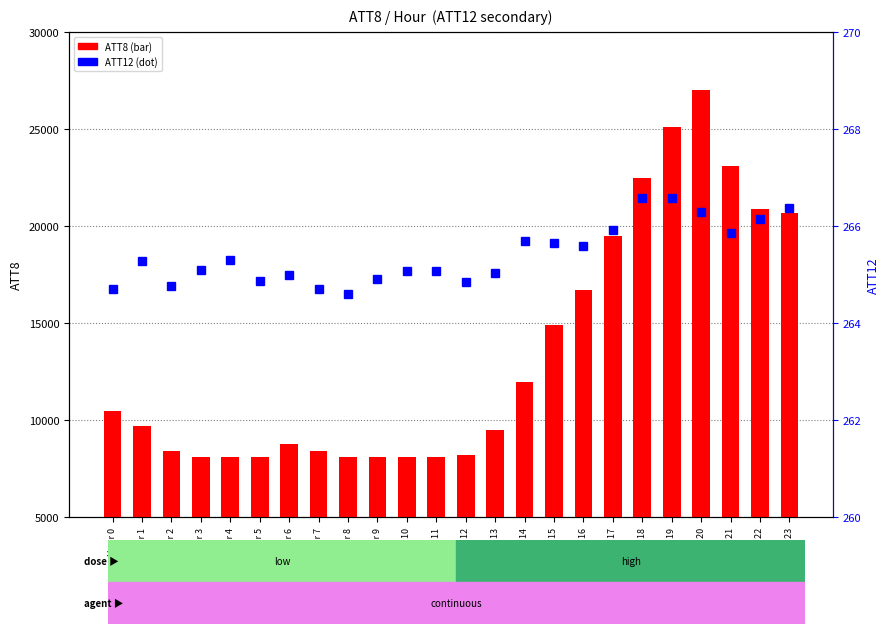

List the labels in order of ATT12 value, smallest first.

Hour 8, Hour 0, Hour 7, Hour 2, Hour 12, Hour 5, Hour 9, Hour 6, Hour 13, Hour 10, Hour 11, Hour 3, Hour 1, Hour 4, Hour 16, Hour 15, Hour 14, Hour 21, Hour 17, Hour 22, Hour 20, Hour 23, Hour 18, Hour 19